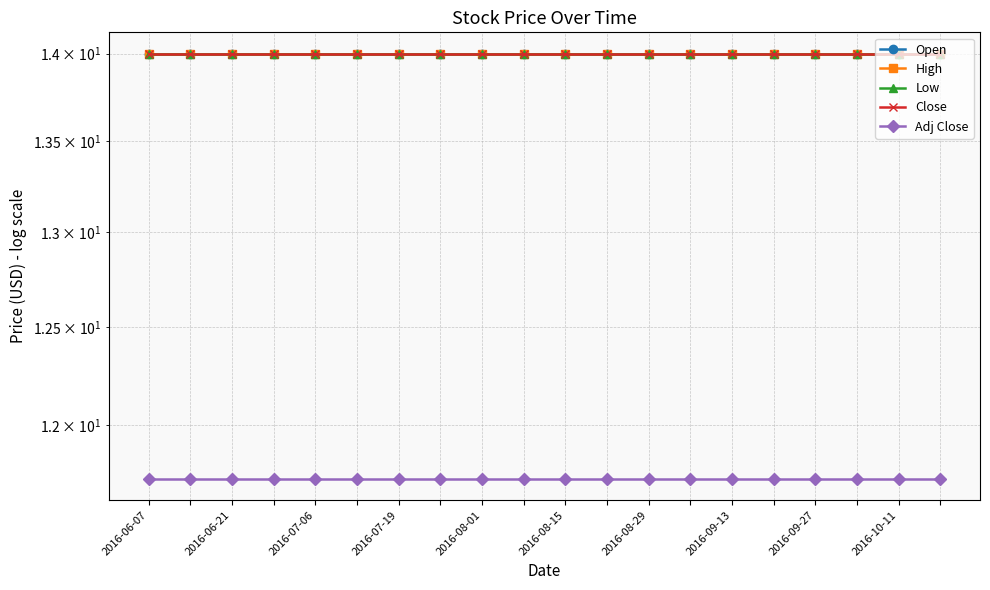

What is the label of the 19th point from the right?

2016-06-21